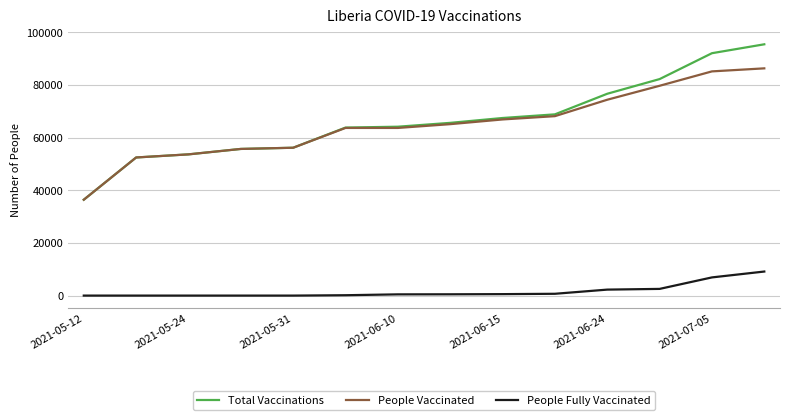

True or false: People Vaccinated and People Fully Vaccinated cross at least once.

False